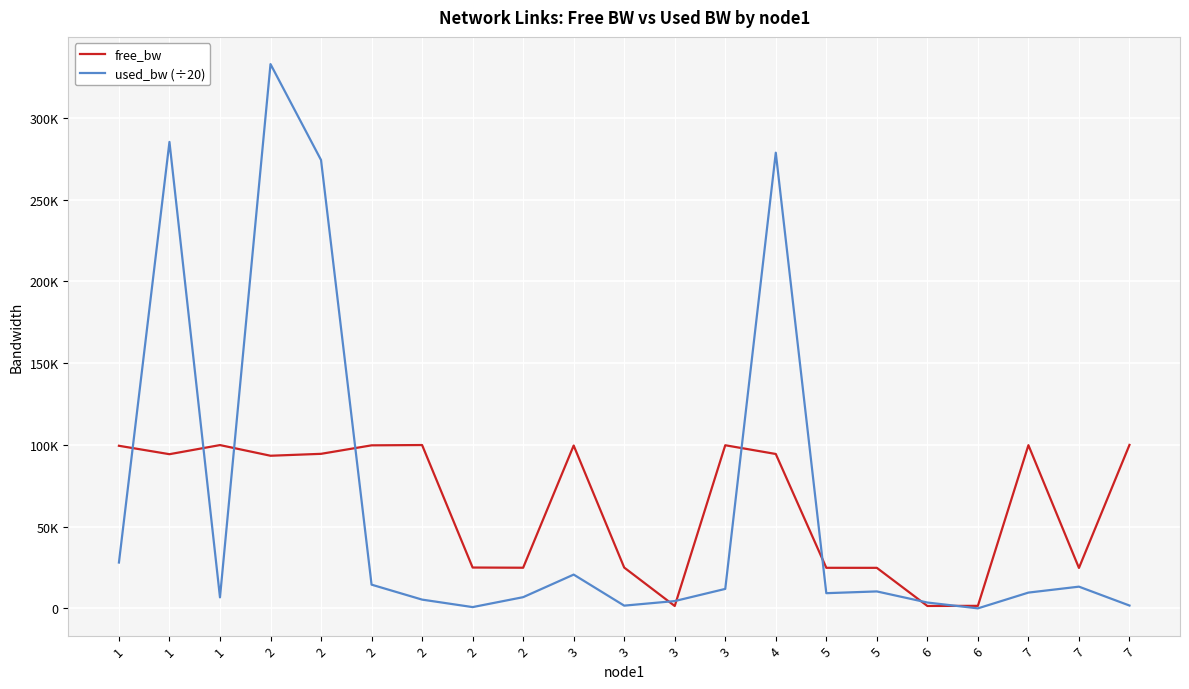

Rank the series by their average value, from lowest to highest.

used_bw (÷20), free_bw